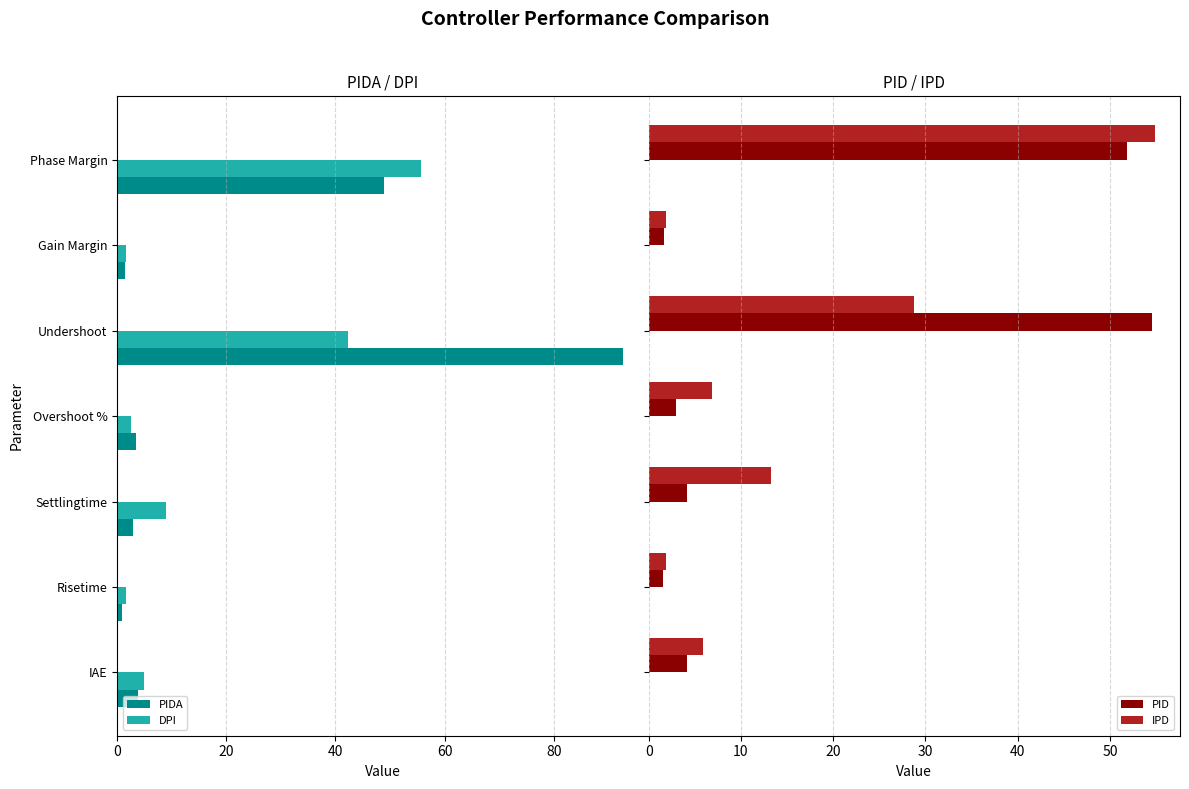

True or false: DPI has a value of 1.2 at 0.

False